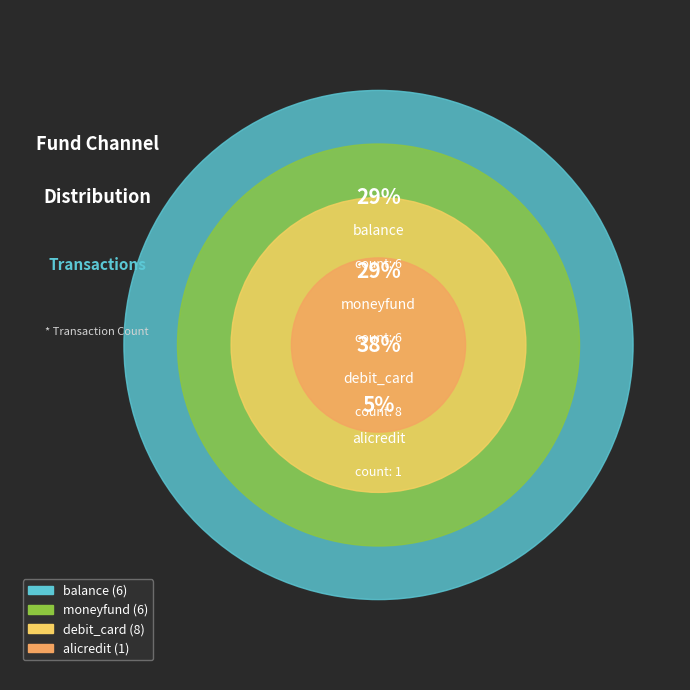

Does alicredit account for over 50% of the chart?

No